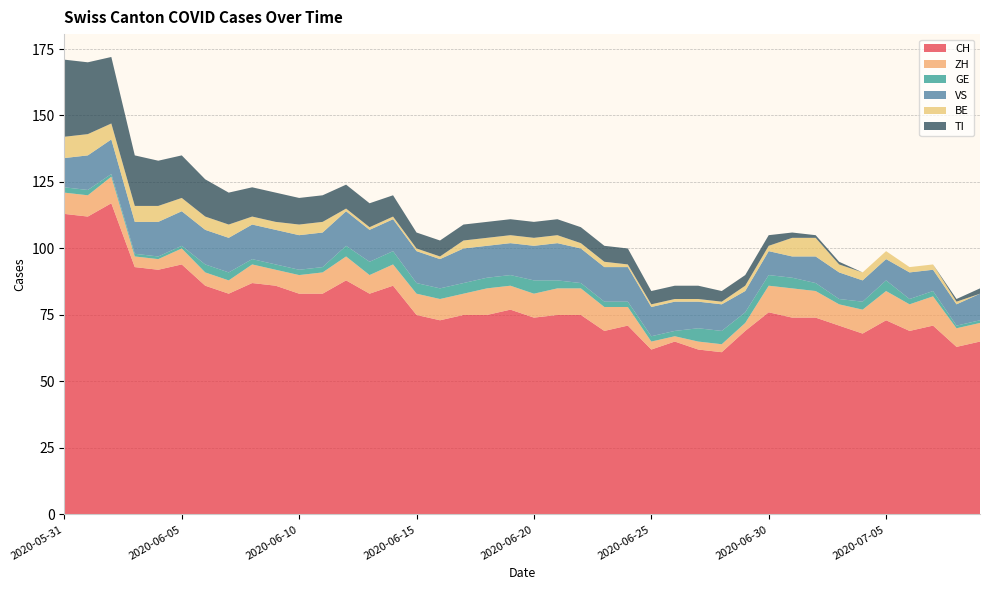

Reading left to right, list all the values displayed in this chart.

CH: 2020-05-31=113	2020-06-01=112	2020-06-02=117	2020-06-03=93	2020-06-04=92	2020-06-05=94	2020-06-06=86	2020-06-07=83	2020-06-08=87	2020-06-09=86	2020-06-10=83	2020-06-11=83	2020-06-12=88	2020-06-13=83	2020-06-14=86	2020-06-15=75	2020-06-16=73	2020-06-17=75	2020-06-18=75	2020-06-19=77	2020-06-20=74	2020-06-21=75	2020-06-22=75	2020-06-23=69	2020-06-24=71	2020-06-25=62	2020-06-26=65	2020-06-27=62	2020-06-28=61	2020-06-29=69	2020-06-30=76	2020-07-01=74	2020-07-02=74	2020-07-03=71	2020-07-04=68	2020-07-05=73	2020-07-06=69	2020-07-07=71	2020-07-08=63	2020-07-09=65
ZH: 2020-05-31=8	2020-06-01=8	2020-06-02=10	2020-06-03=4	2020-06-04=4	2020-06-05=6	2020-06-06=5	2020-06-07=5	2020-06-08=7	2020-06-09=6	2020-06-10=7	2020-06-11=8	2020-06-12=9	2020-06-13=7	2020-06-14=8	2020-06-15=8	2020-06-16=8	2020-06-17=8	2020-06-18=10	2020-06-19=9	2020-06-20=9	2020-06-21=10	2020-06-22=10	2020-06-23=9	2020-06-24=7	2020-06-25=3	2020-06-26=2	2020-06-27=3	2020-06-28=3	2020-06-29=3	2020-06-30=10	2020-07-01=11	2020-07-02=10	2020-07-03=8	2020-07-04=9	2020-07-05=11	2020-07-06=10	2020-07-07=11	2020-07-08=7	2020-07-09=7
GE: 2020-05-31=2	2020-06-01=2	2020-06-02=1	2020-06-03=1	2020-06-04=1	2020-06-05=1	2020-06-06=3	2020-06-07=3	2020-06-08=2	2020-06-09=2	2020-06-10=2	2020-06-11=2	2020-06-12=4	2020-06-13=5	2020-06-14=5	2020-06-15=4	2020-06-16=4	2020-06-17=4	2020-06-18=4	2020-06-19=4	2020-06-20=5	2020-06-21=3	2020-06-22=2	2020-06-23=2	2020-06-24=2	2020-06-25=2	2020-06-26=2	2020-06-27=5	2020-06-28=5	2020-06-29=4	2020-06-30=4	2020-07-01=4	2020-07-02=3	2020-07-03=2	2020-07-04=3	2020-07-05=4	2020-07-06=2	2020-07-07=2	2020-07-08=1	2020-07-09=1
VS: 2020-05-31=11	2020-06-01=13	2020-06-02=13	2020-06-03=12	2020-06-04=13	2020-06-05=13	2020-06-06=13	2020-06-07=13	2020-06-08=13	2020-06-09=13	2020-06-10=13	2020-06-11=13	2020-06-12=13	2020-06-13=12	2020-06-14=12	2020-06-15=12	2020-06-16=11	2020-06-17=13	2020-06-18=12	2020-06-19=12	2020-06-20=13	2020-06-21=14	2020-06-22=13	2020-06-23=13	2020-06-24=13	2020-06-25=11	2020-06-26=11	2020-06-27=10	2020-06-28=10	2020-06-29=8	2020-06-30=9	2020-07-01=8	2020-07-02=10	2020-07-03=10	2020-07-04=8	2020-07-05=8	2020-07-06=10	2020-07-07=8	2020-07-08=8	2020-07-09=10
BE: 2020-05-31=8	2020-06-01=8	2020-06-02=6	2020-06-03=6	2020-06-04=6	2020-06-05=5	2020-06-06=5	2020-06-07=5	2020-06-08=3	2020-06-09=3	2020-06-10=4	2020-06-11=4	2020-06-12=1	2020-06-13=1	2020-06-14=1	2020-06-15=1	2020-06-16=1	2020-06-17=3	2020-06-18=3	2020-06-19=3	2020-06-20=3	2020-06-21=3	2020-06-22=2	2020-06-23=2	2020-06-24=1	2020-06-25=1	2020-06-26=1	2020-06-27=1	2020-06-28=1	2020-06-29=2	2020-06-30=2	2020-07-01=7	2020-07-02=7	2020-07-03=3	2020-07-04=3	2020-07-05=3	2020-07-06=2	2020-07-07=2	2020-07-08=1	2020-07-09=0
TI: 2020-05-31=29	2020-06-01=27	2020-06-02=25	2020-06-03=19	2020-06-04=17	2020-06-05=16	2020-06-06=14	2020-06-07=12	2020-06-08=11	2020-06-09=11	2020-06-10=10	2020-06-11=10	2020-06-12=9	2020-06-13=9	2020-06-14=8	2020-06-15=6	2020-06-16=6	2020-06-17=6	2020-06-18=6	2020-06-19=6	2020-06-20=6	2020-06-21=6	2020-06-22=6	2020-06-23=6	2020-06-24=6	2020-06-25=5	2020-06-26=5	2020-06-27=5	2020-06-28=4	2020-06-29=4	2020-06-30=4	2020-07-01=2	2020-07-02=1	2020-07-03=1	2020-07-04=0	2020-07-05=0	2020-07-06=0	2020-07-07=0	2020-07-08=1	2020-07-09=2